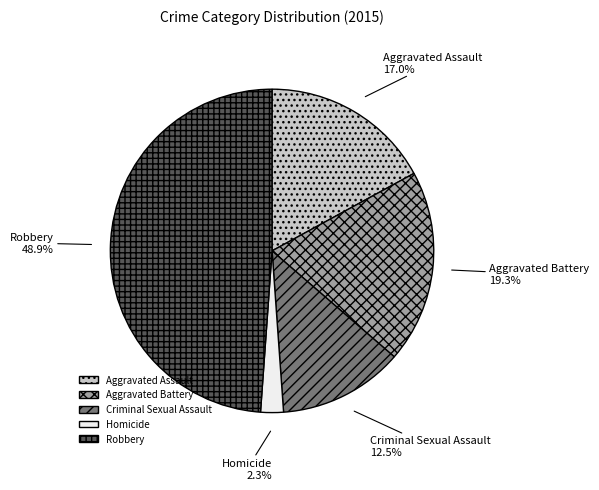

What percentage is the Robbery slice, to the nearest percent?

49%